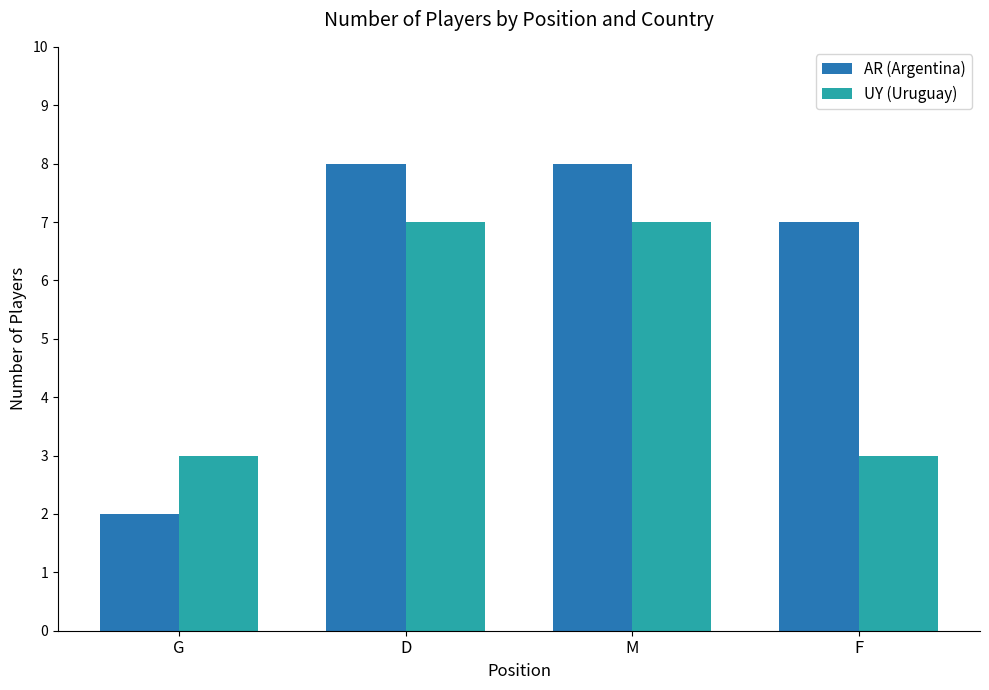

Rank the series by their average value, from lowest to highest.

UY (Uruguay), AR (Argentina)